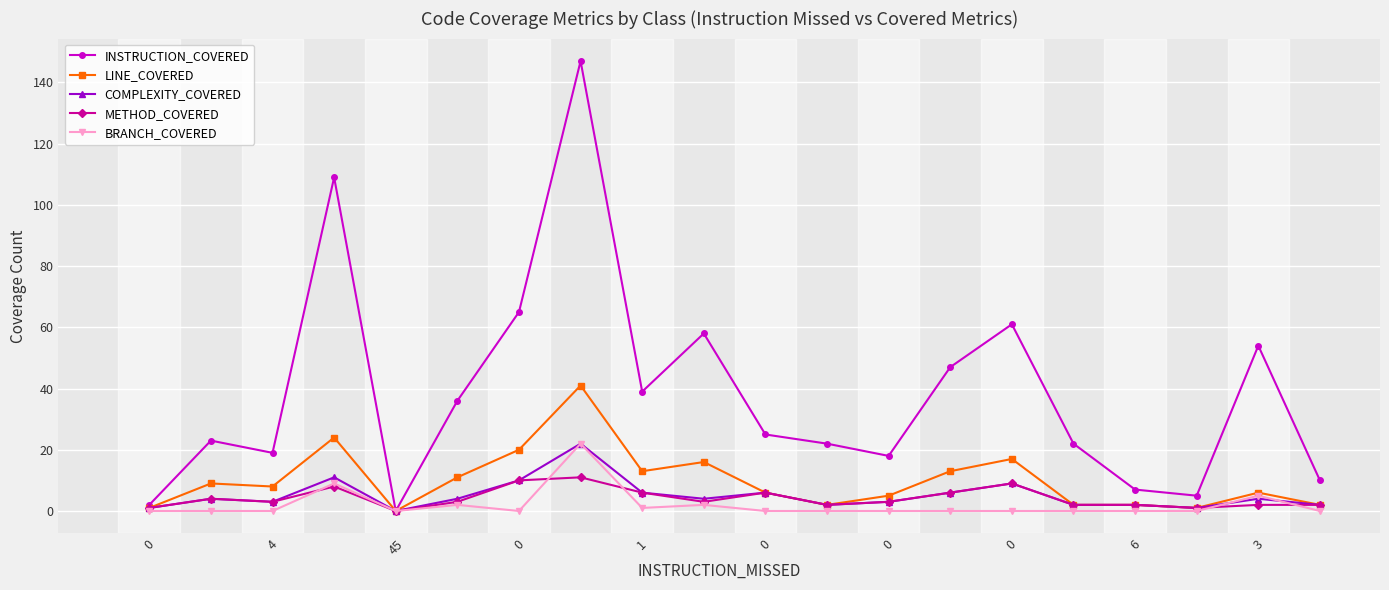

What is the highest value of the INSTRUCTION_COVERED series?

147